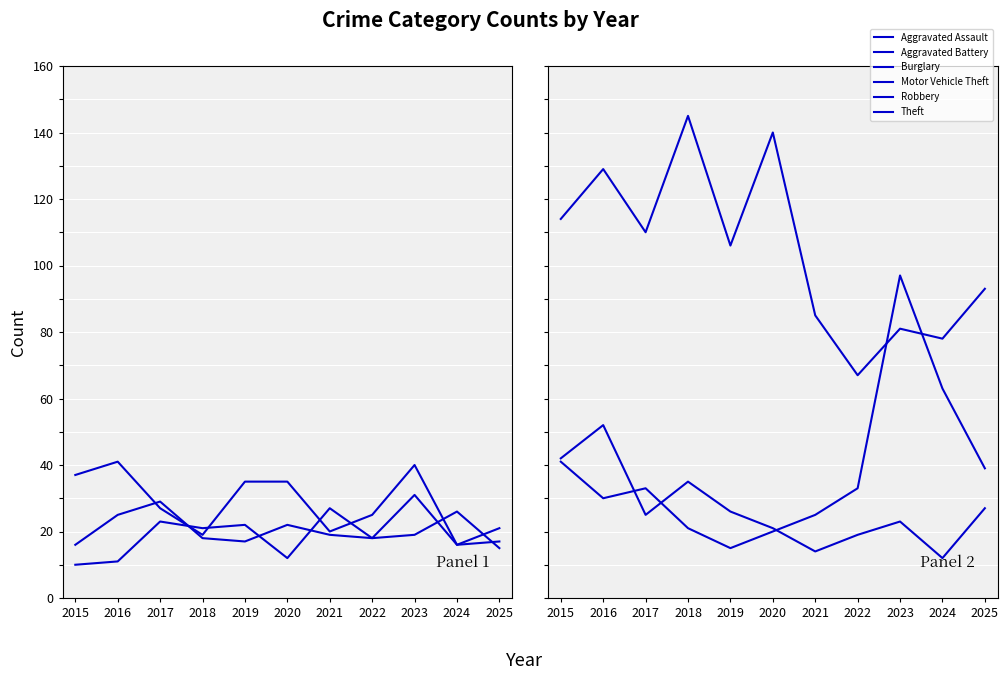

Is it true that Burglary equals 41 at 2017?

False